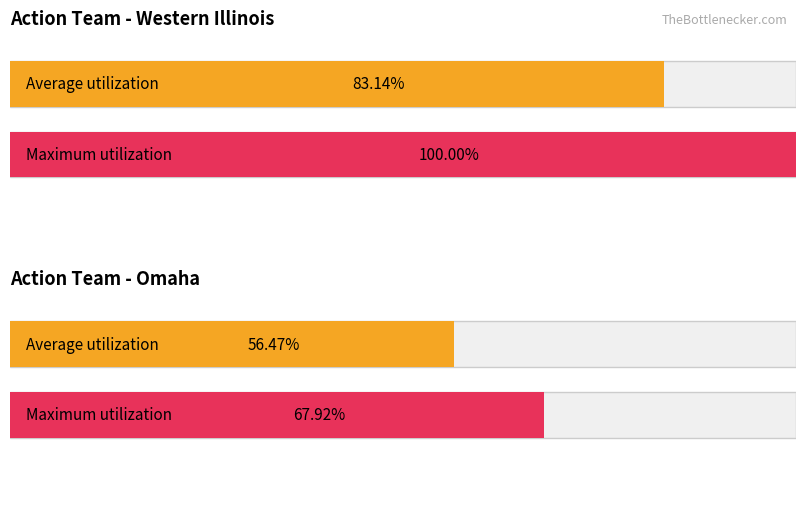

Which has a higher value, Omaha or Western Illinois?

Western Illinois